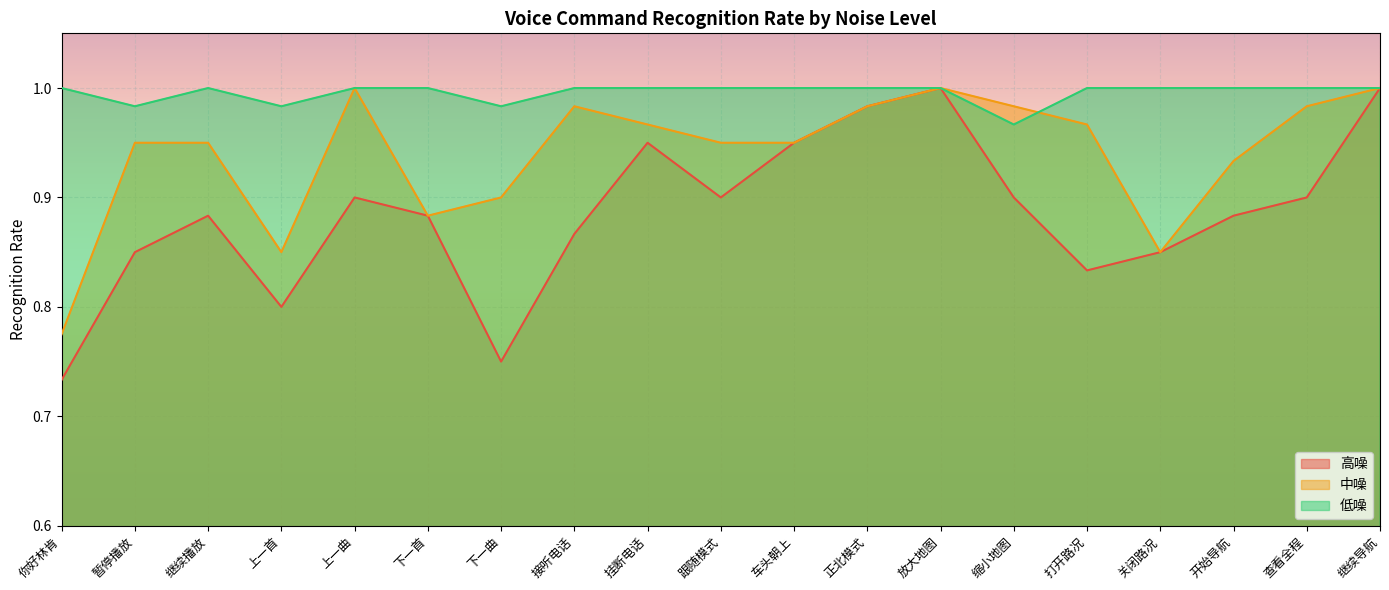

Between 接听电话 and 查看全程, which series saw the biggest shift?

高噪